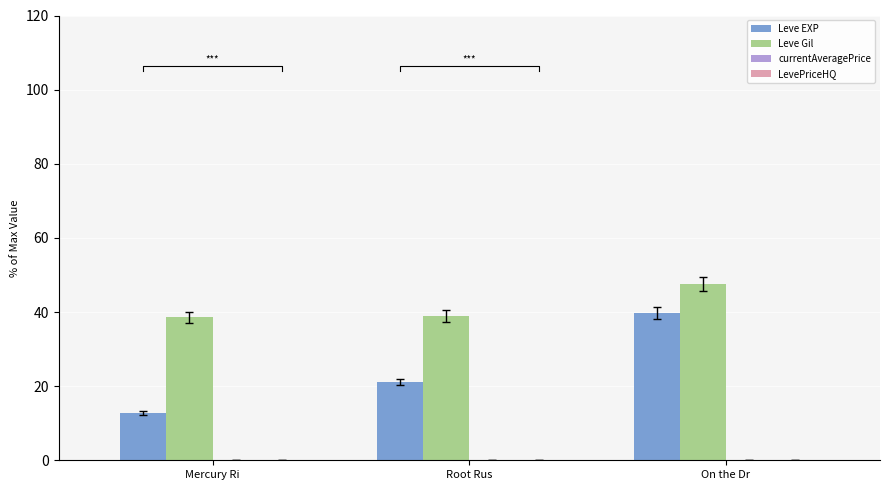

Is it true that Leve Gil equals 17.8 at Root Rus?

False